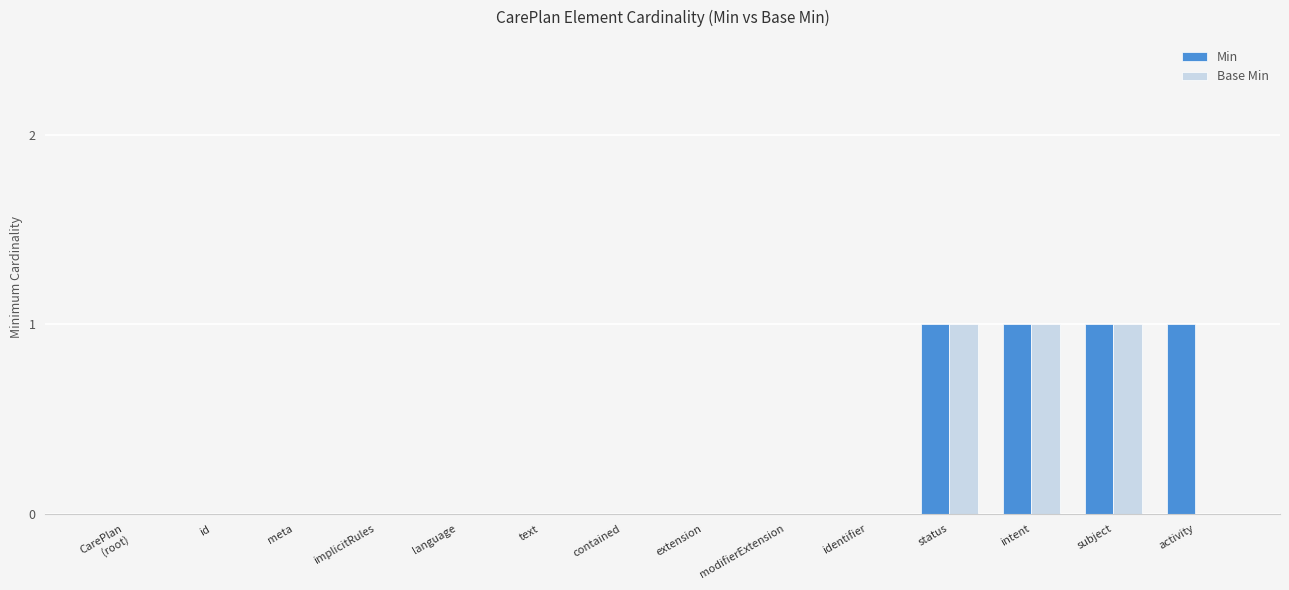

Between intent and activity, which series saw the biggest shift?

Base Min